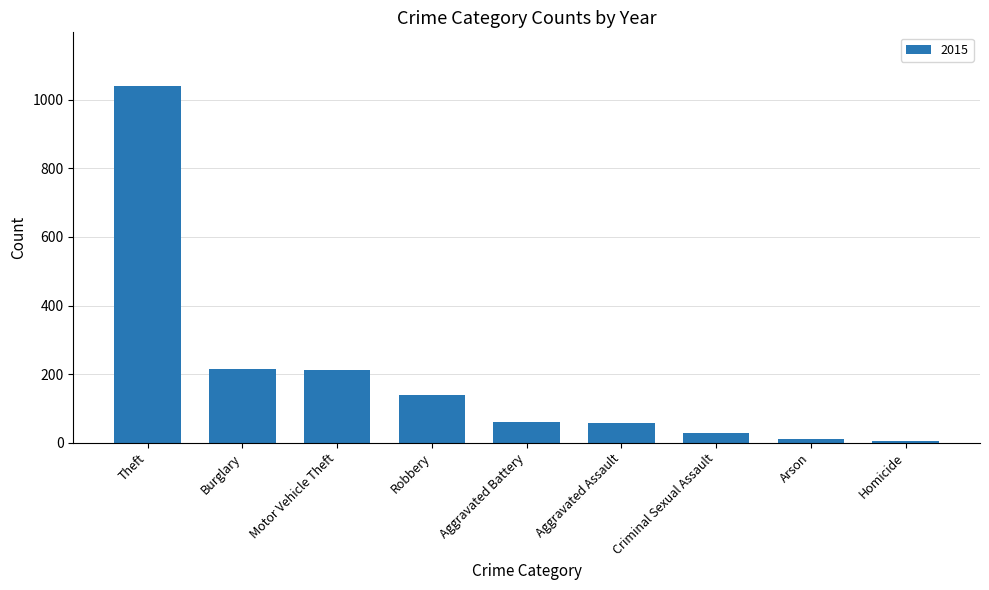

At which label is the value closest to 523?

Burglary